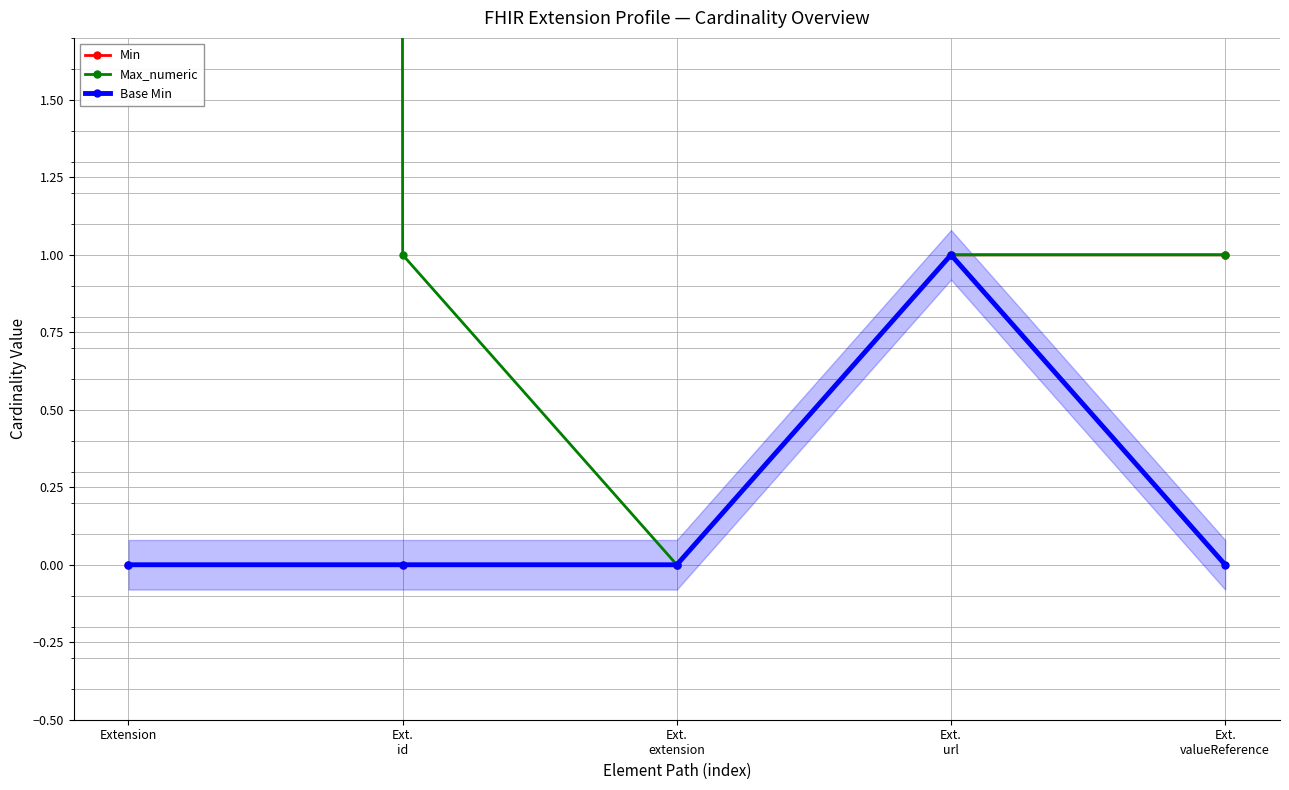

What is the label of the 5th point from the right?

Extension